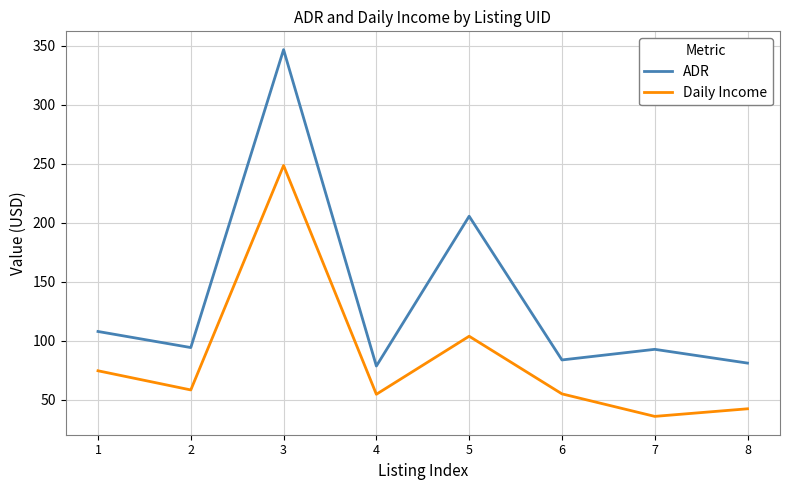

What is the difference between the ADR values at 6 and 8?

2.7